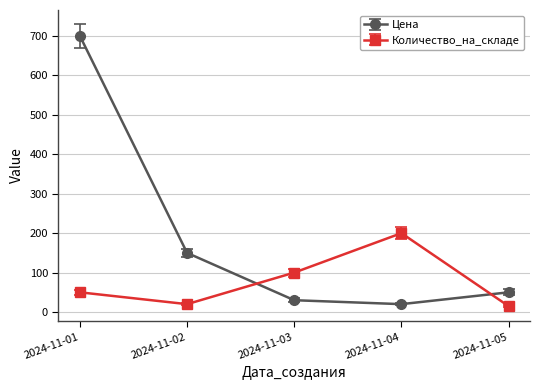

Which series has the largest total across all categories?

Цена